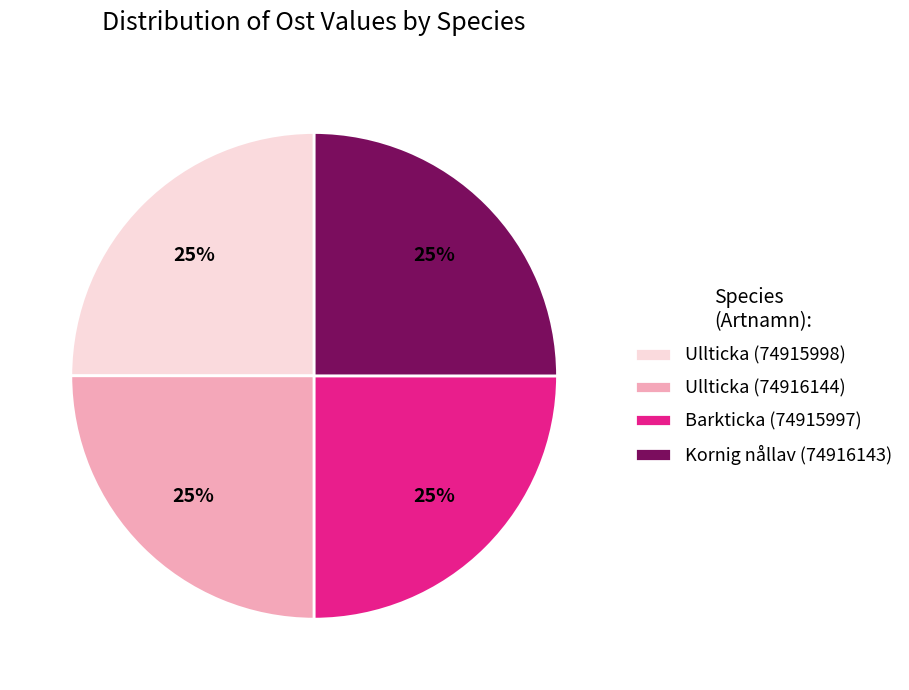

Count the number of slices in the pie.

4